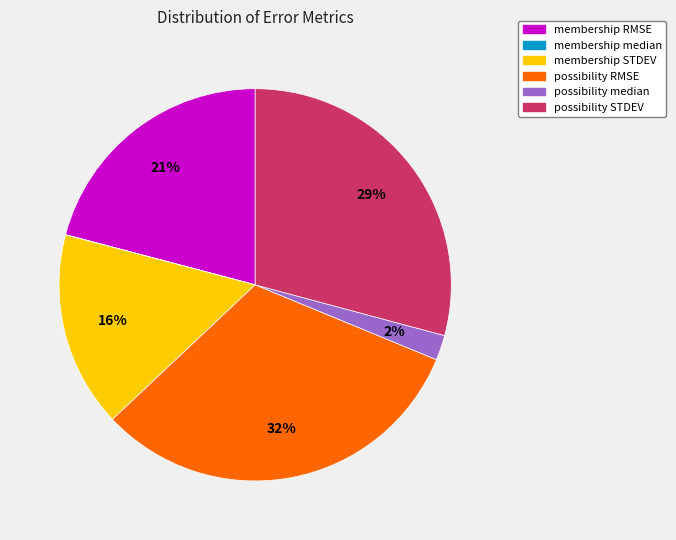

Is it true that membership STDEV is 11% of the pie?

False